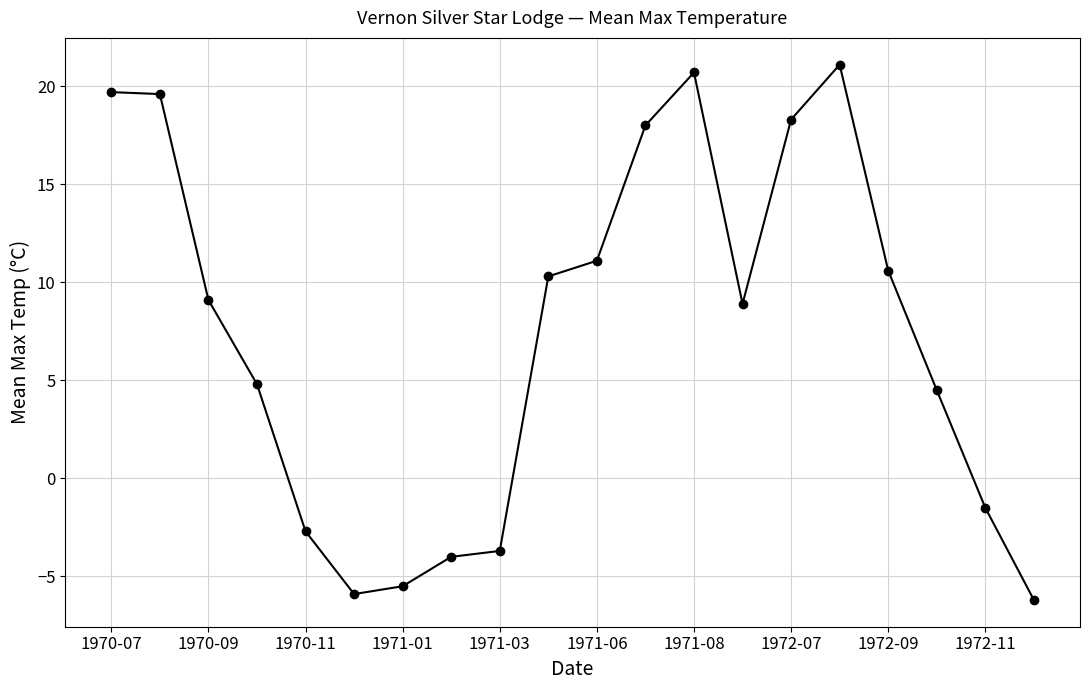

What is the difference between the maximum and minimum values?

27.3